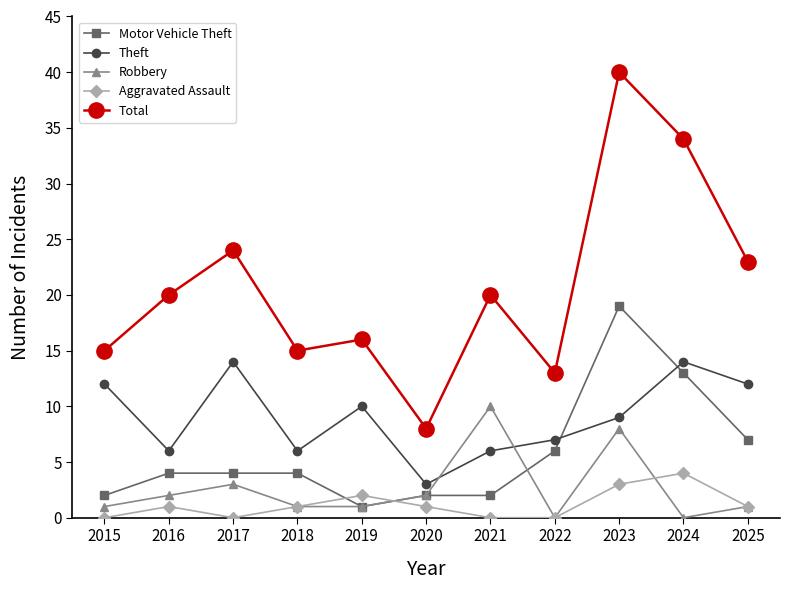

What is the difference between the maximum and minimum values in the Motor Vehicle Theft series?

18